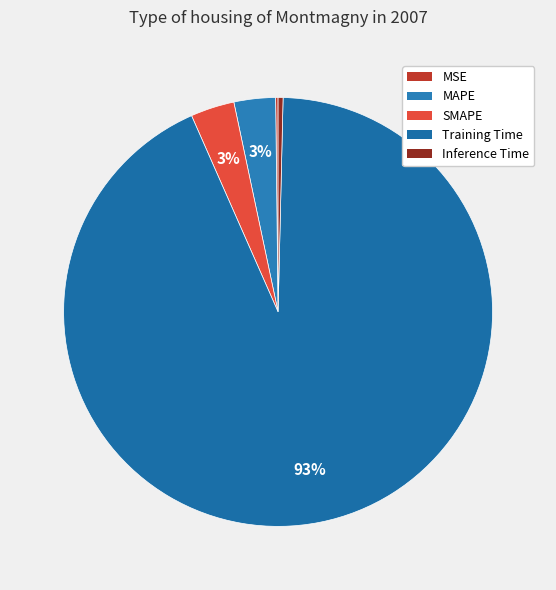

To the nearest percent, what portion does SMAPE represent?

3%